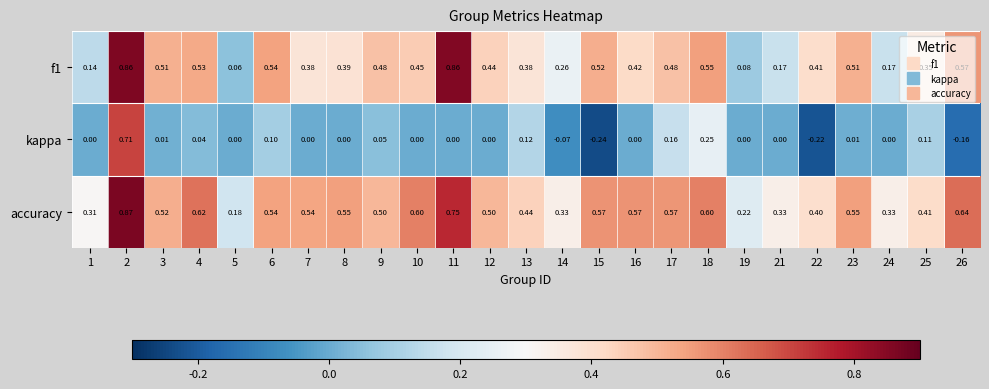

How many data points in kappa are less than 0?

4